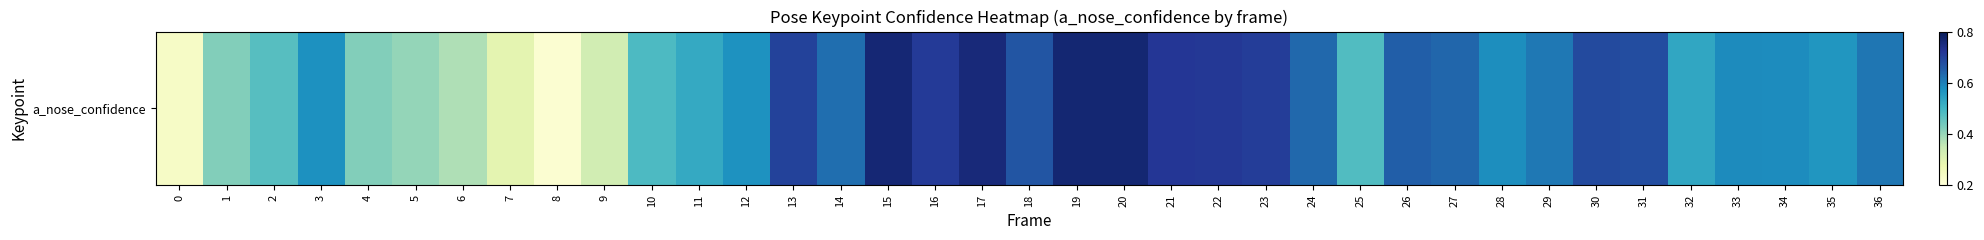

Count the values in the range 0 to 1.

37